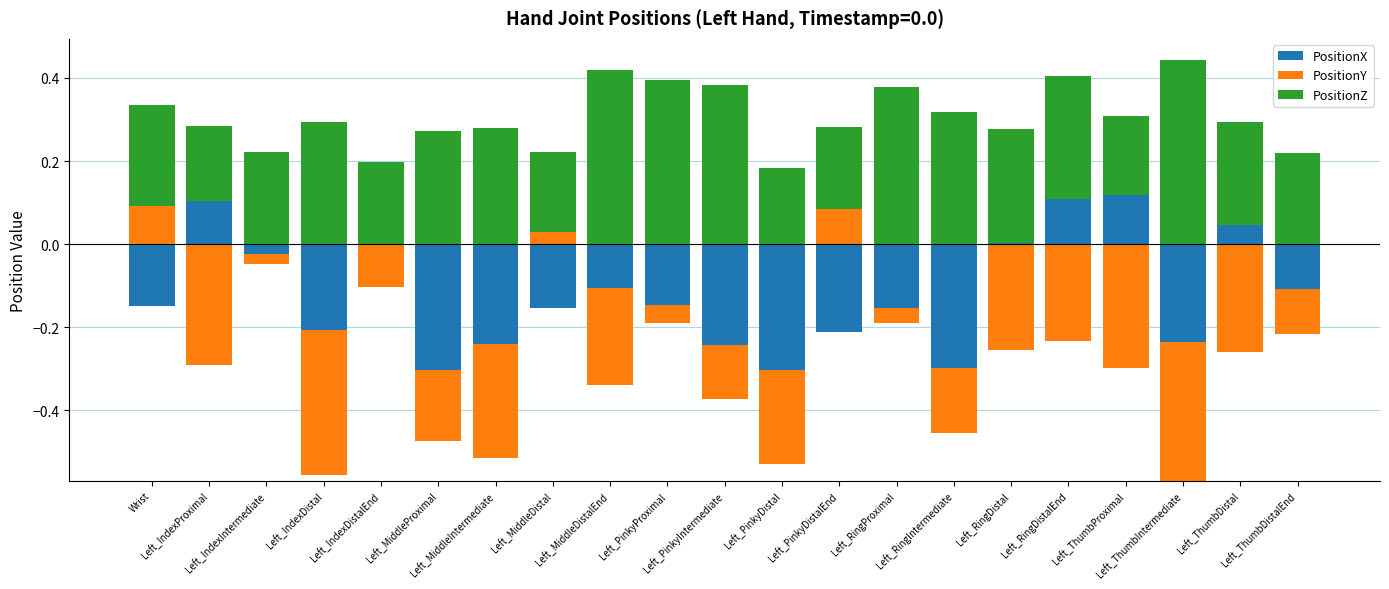

Which series has the largest total across all categories?

PositionZ